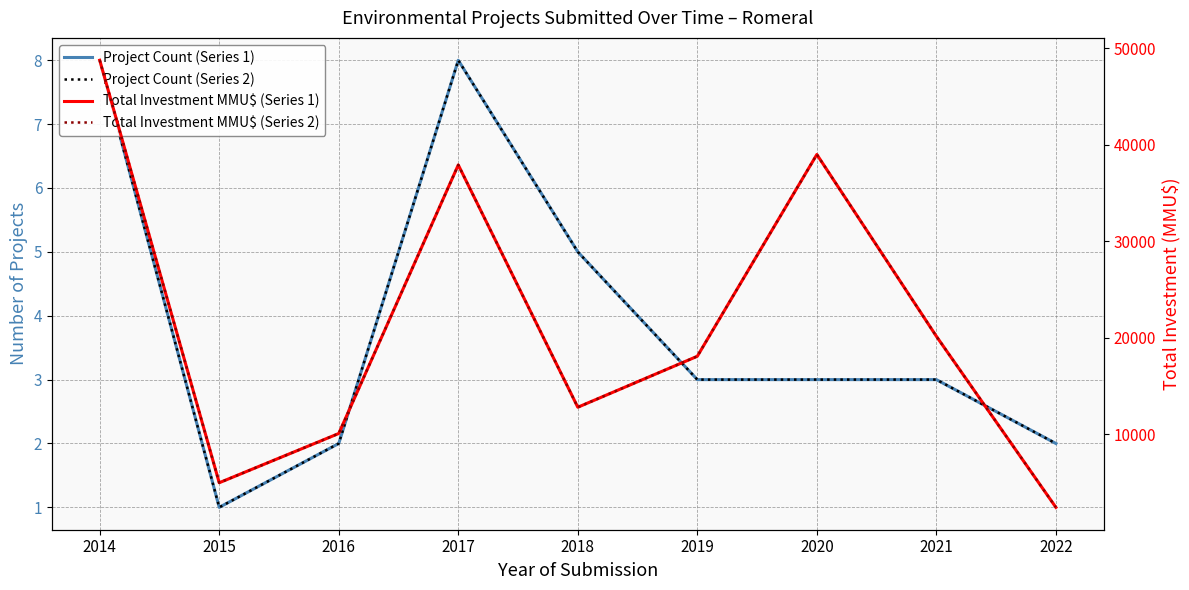

Which series has the largest range (max minus min)?

Total Investment MMU$ (Series 1)